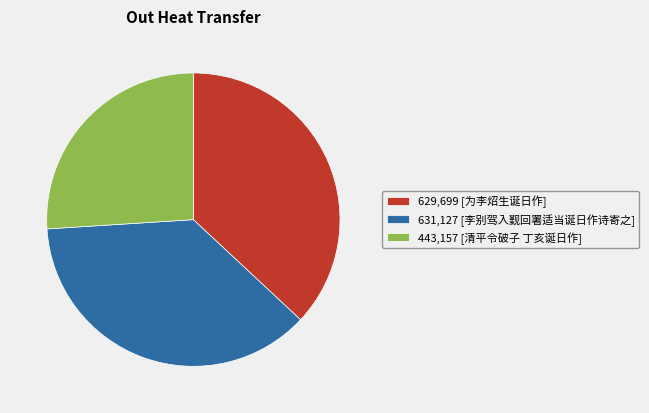

How many segments does this pie chart have?

3